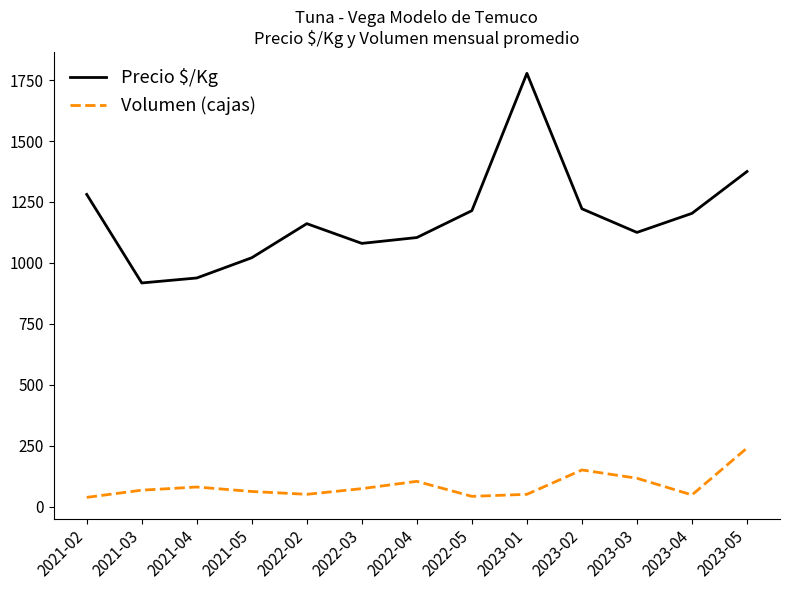

Which series has the largest range (max minus min)?

Precio $/Kg